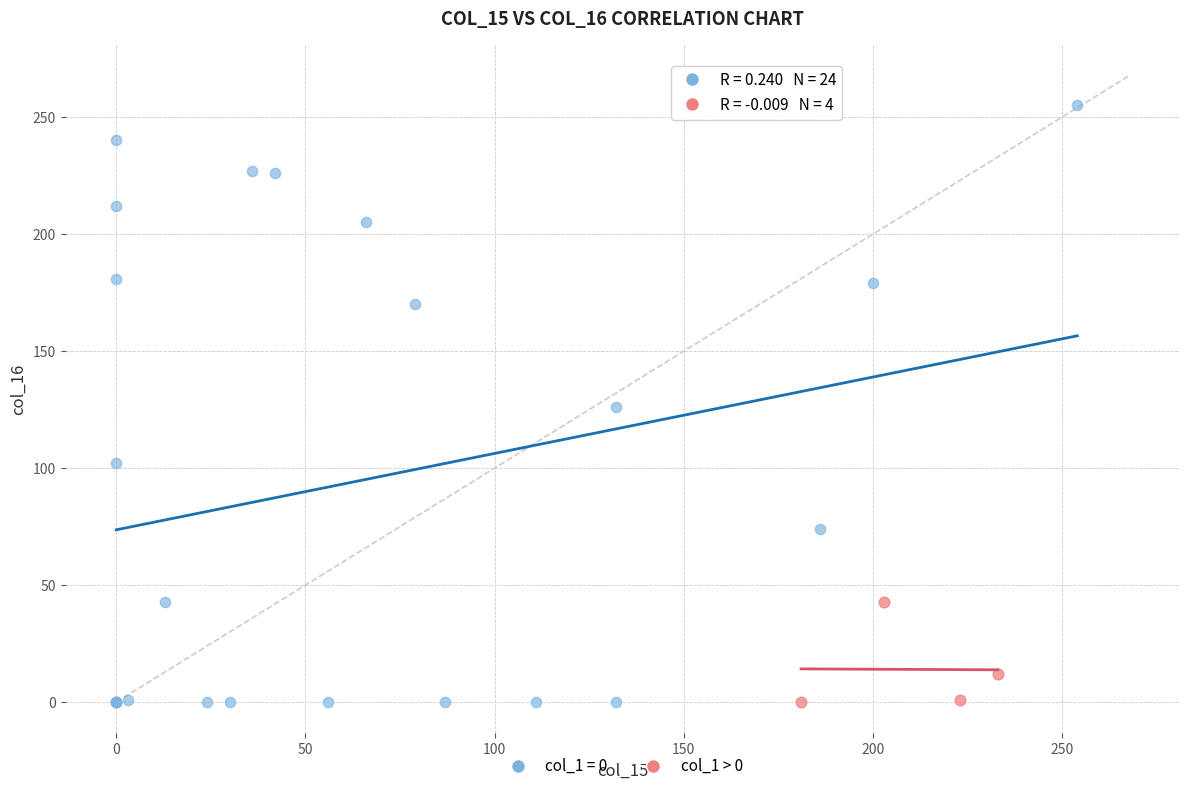

Which series contains the highest Y value?

col_1 = 0